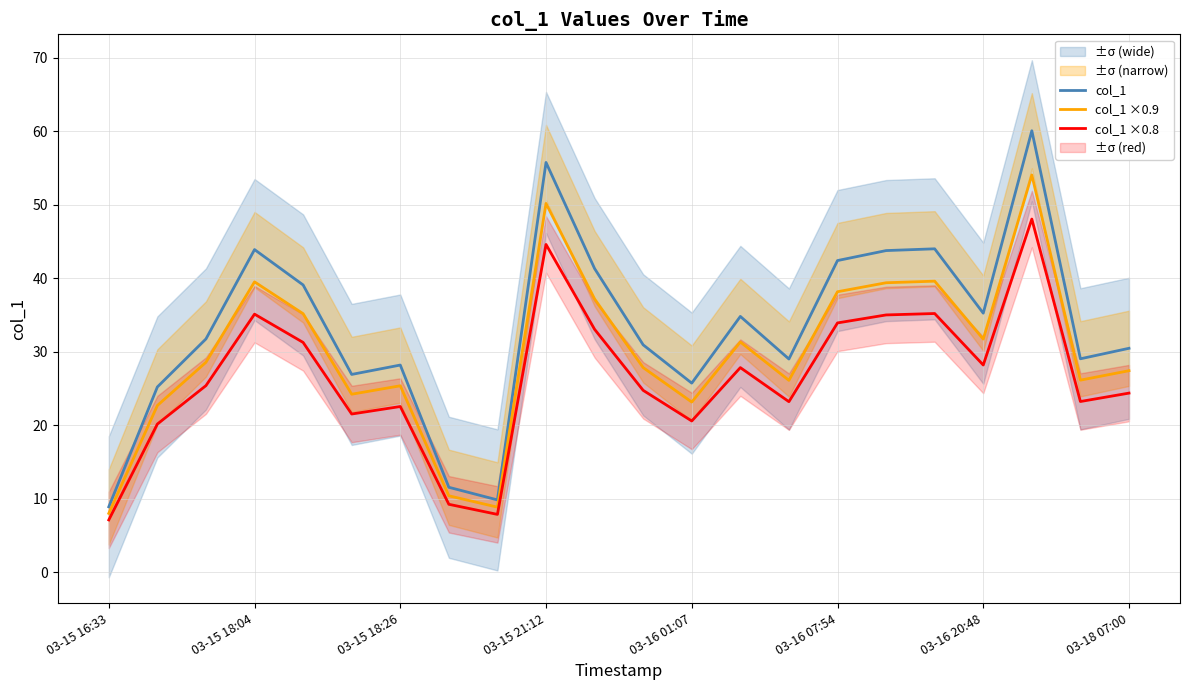

What is the value of the col_1 ×0.8 point at the 6th from the left?

21.5